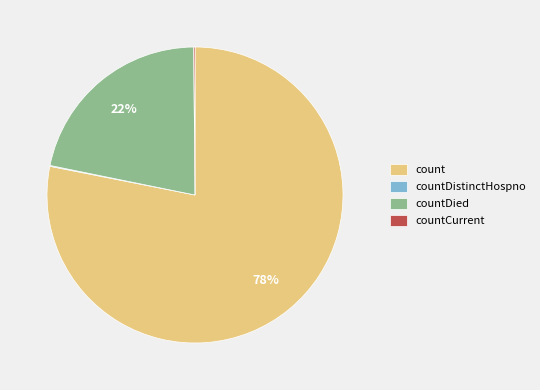

To the nearest percent, what percentage of the pie is count?

78%